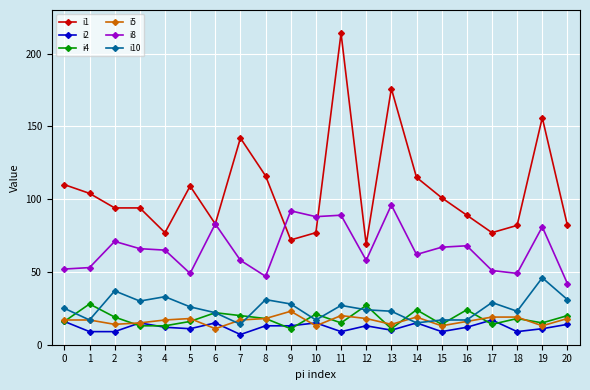

Which label corresponds to the largest value in the chart?

11